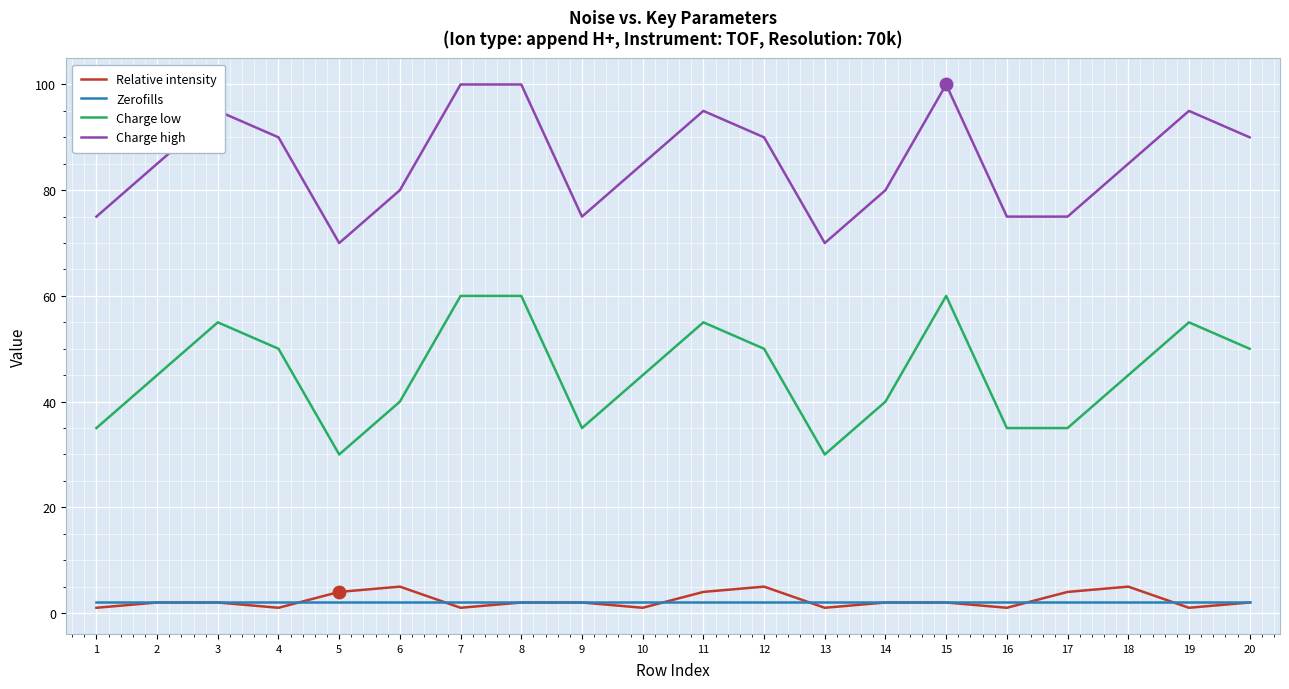

True or false: Zerofills has a value of 2 at 18.

True